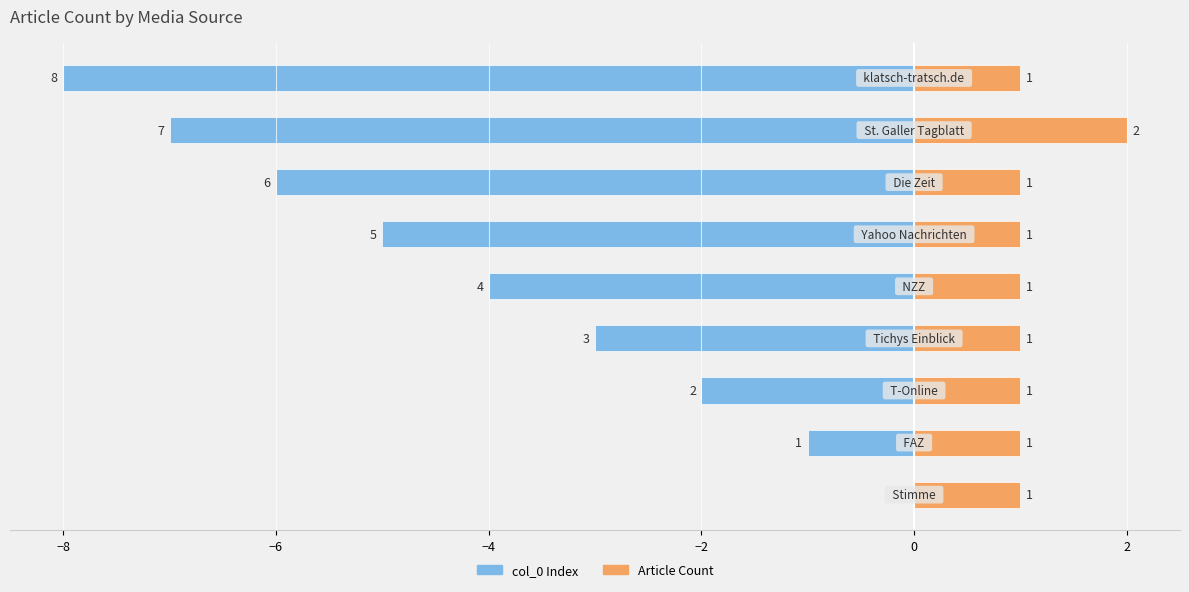

How many bars are there in each group?

2